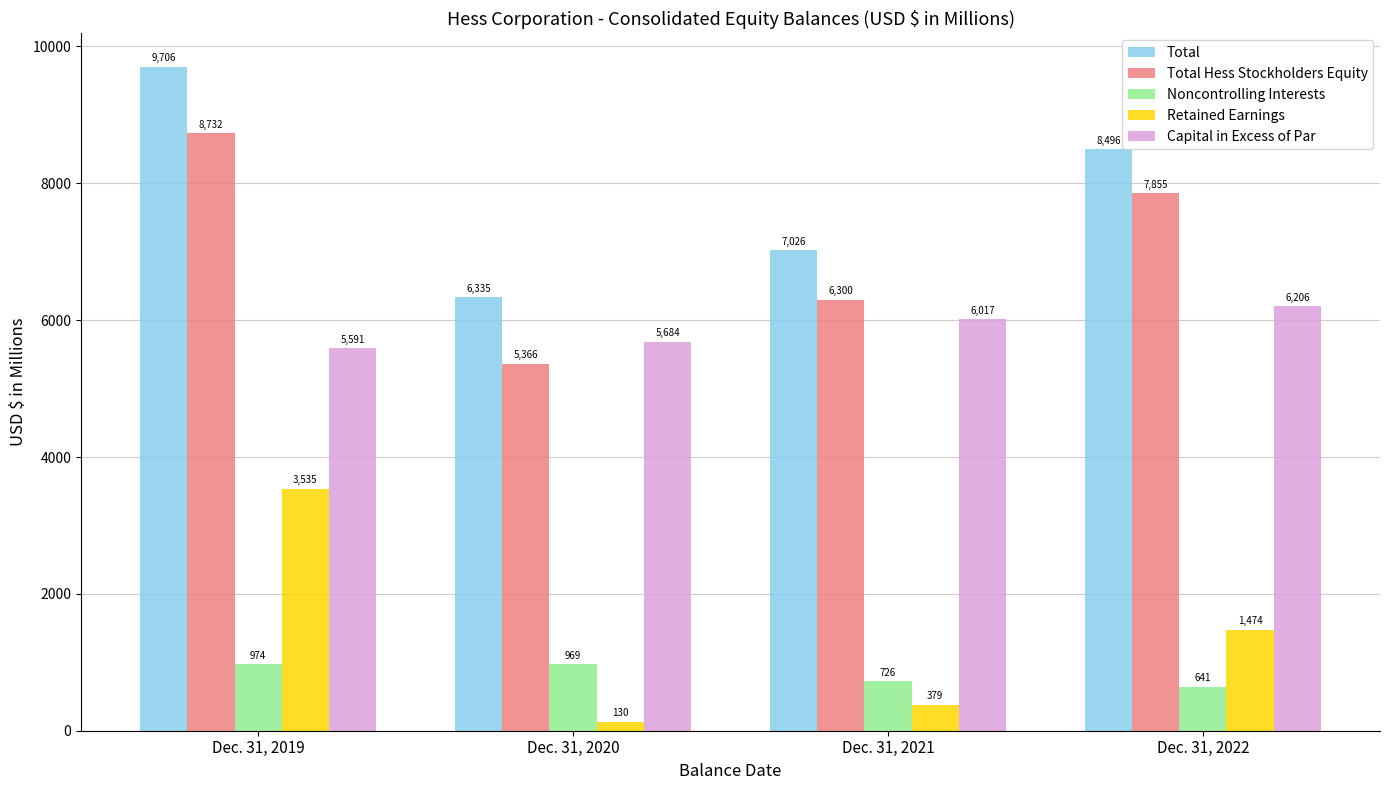

How many groups of bars are there?

4